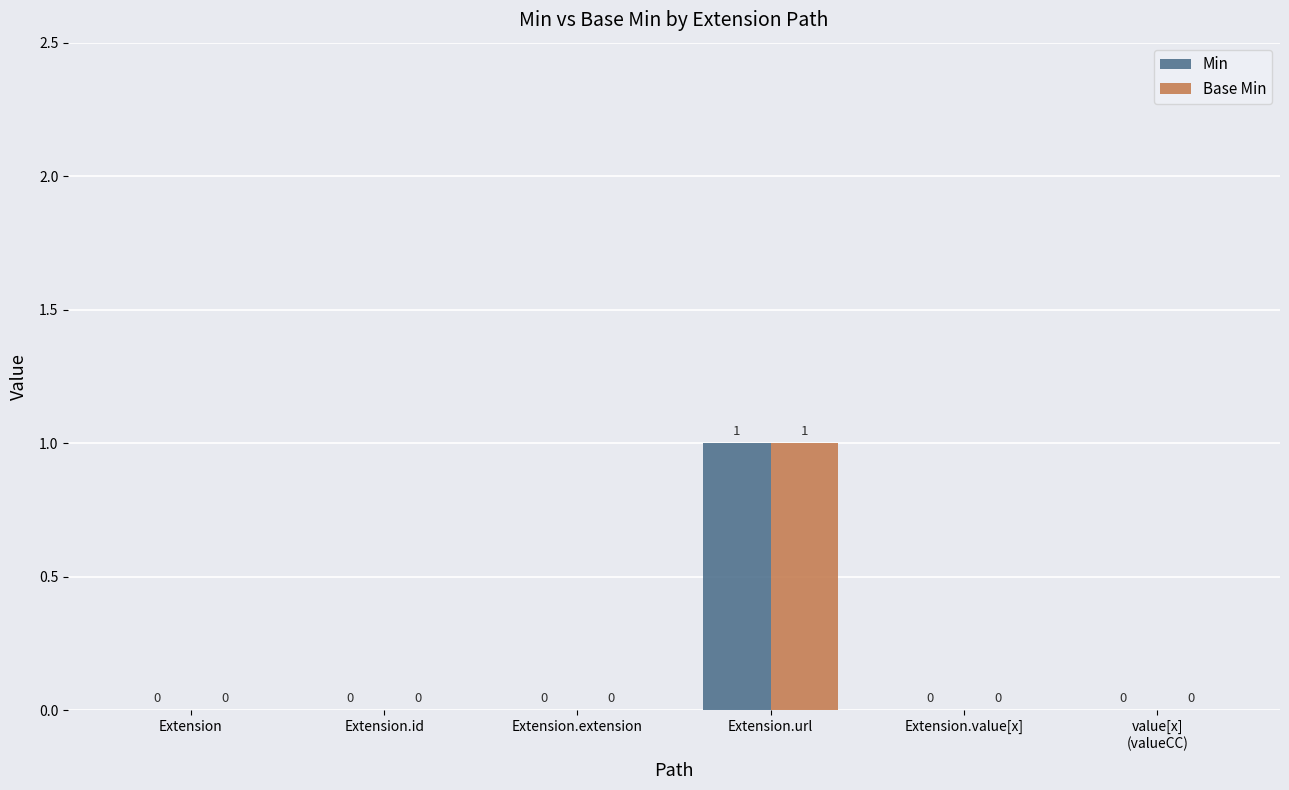

Which category has the highest value in the Base Min series?

Extension.url